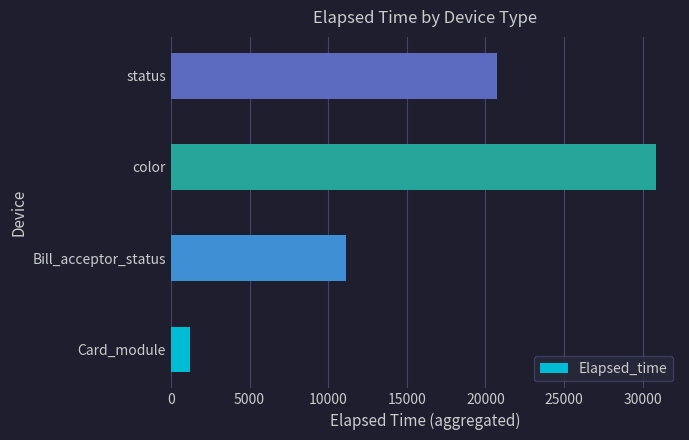

Count the number of categories in the chart.

4